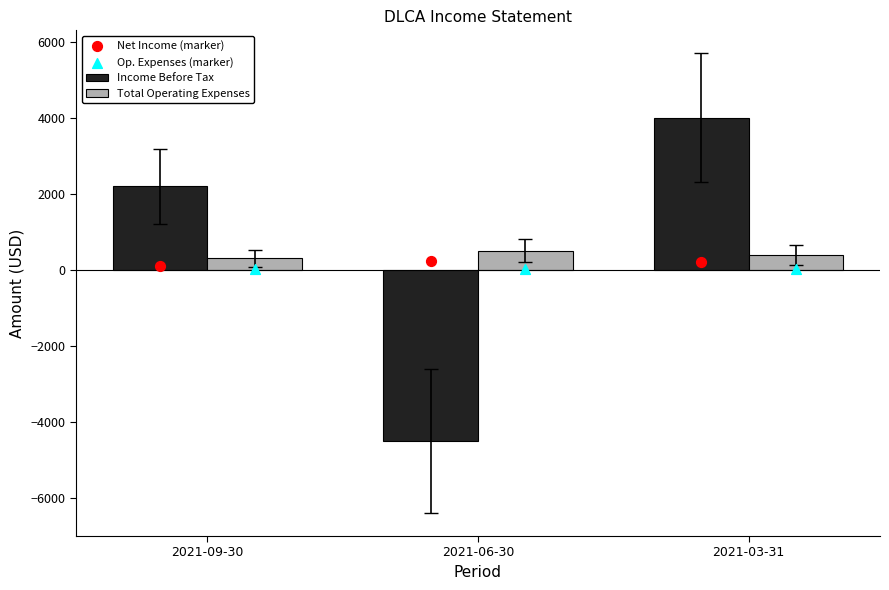

Which series reaches the maximum Y coordinate?

Income Before Tax